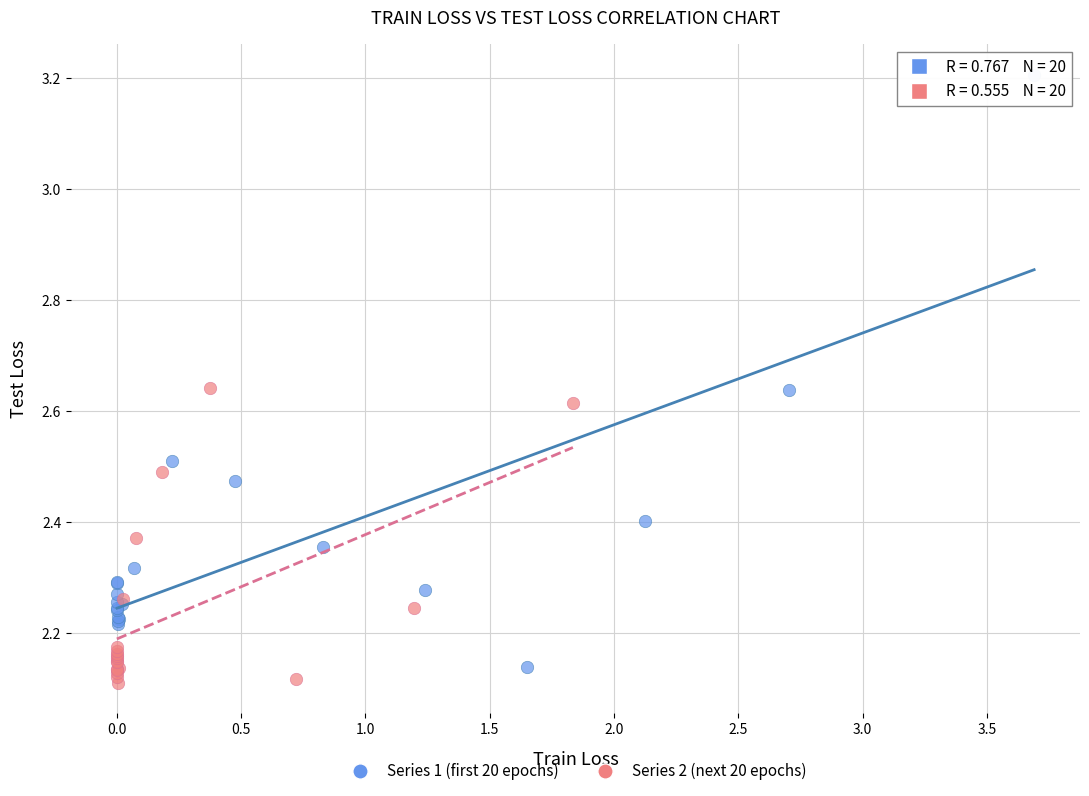

Which series contains the lowest Y value?

Series 2 (next 20 epochs)